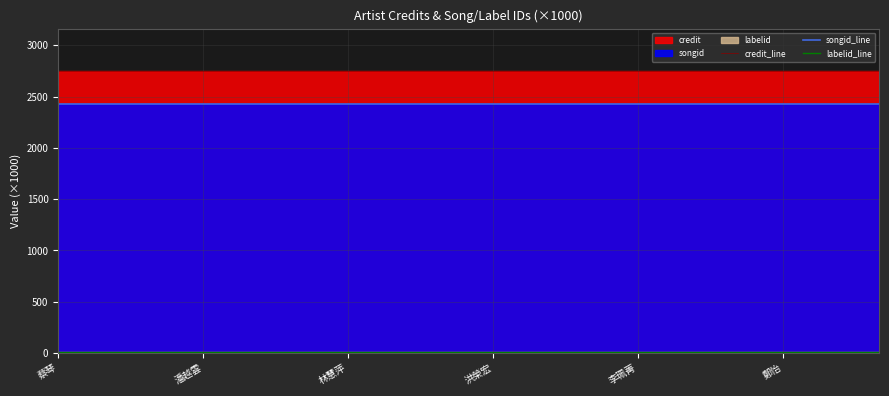

What is the approximate value of songid_line at 10?

2426.8